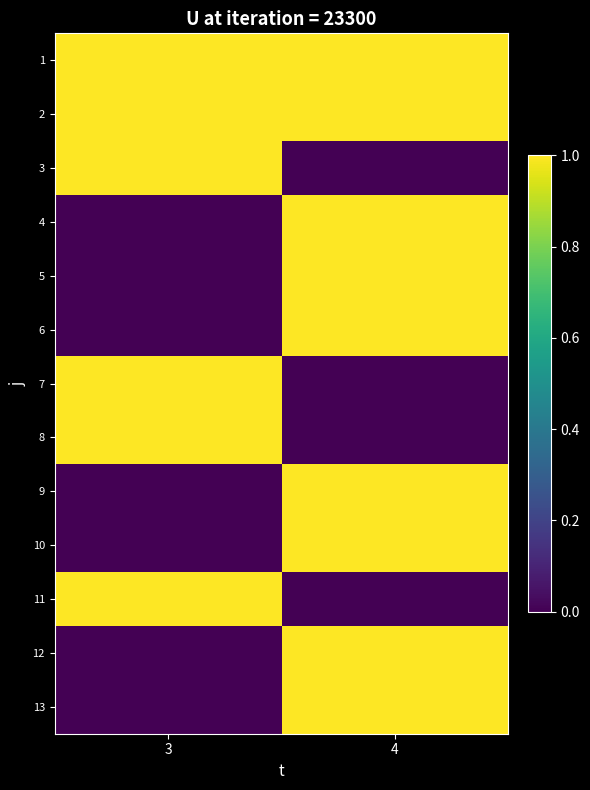

How many data points does each series have?

2